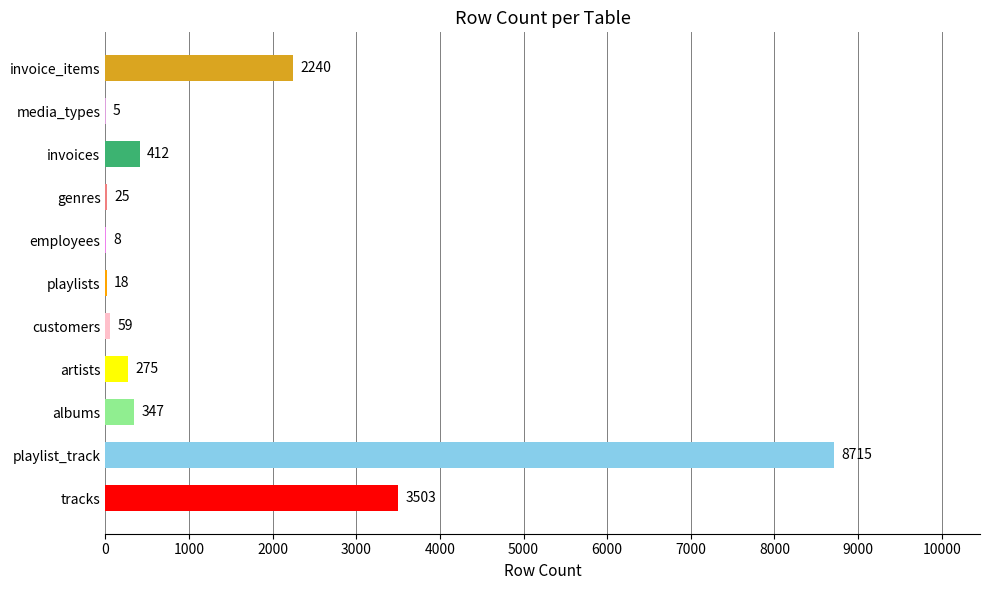

What is the sum of the values at playlists and albums?

365